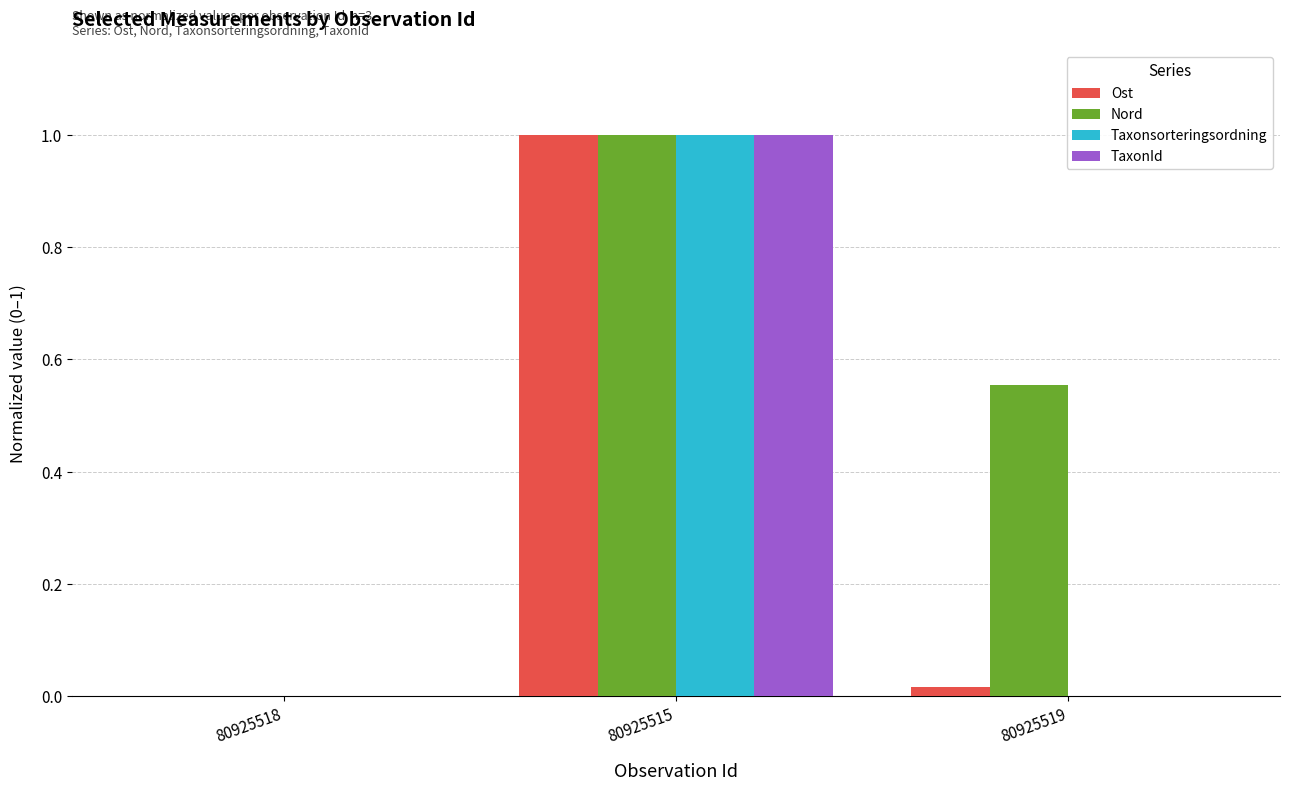

How many groups of bars are there?

3